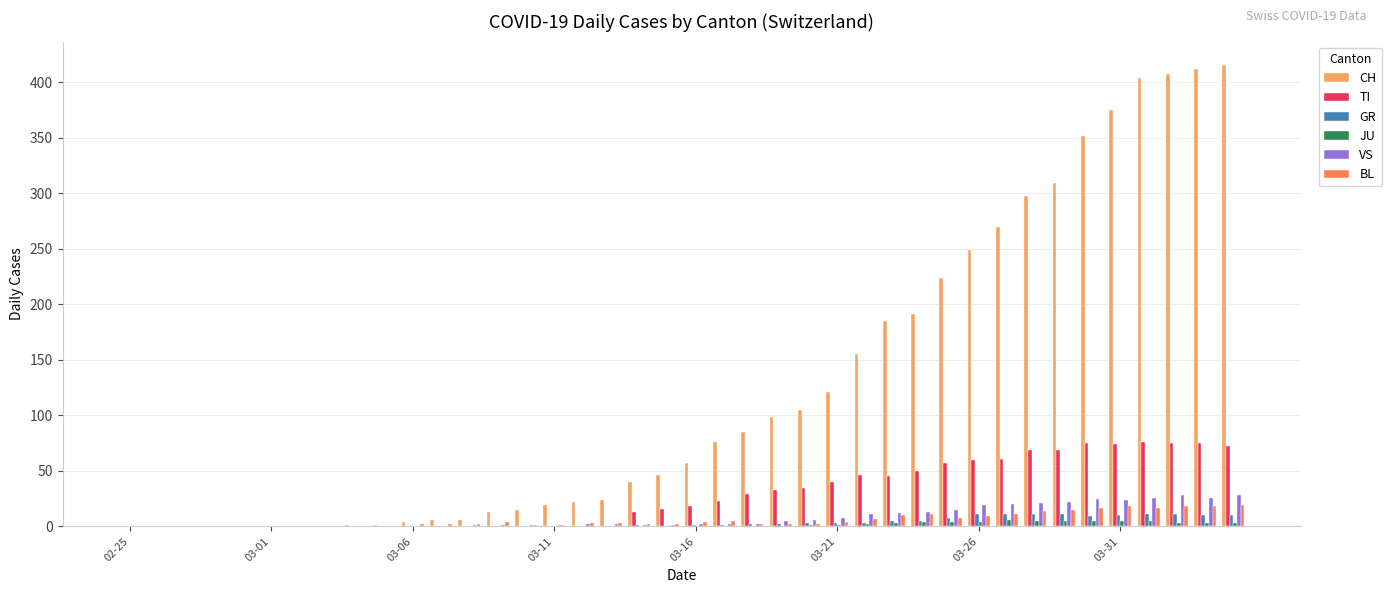

What is the sum of all TI values?

1111